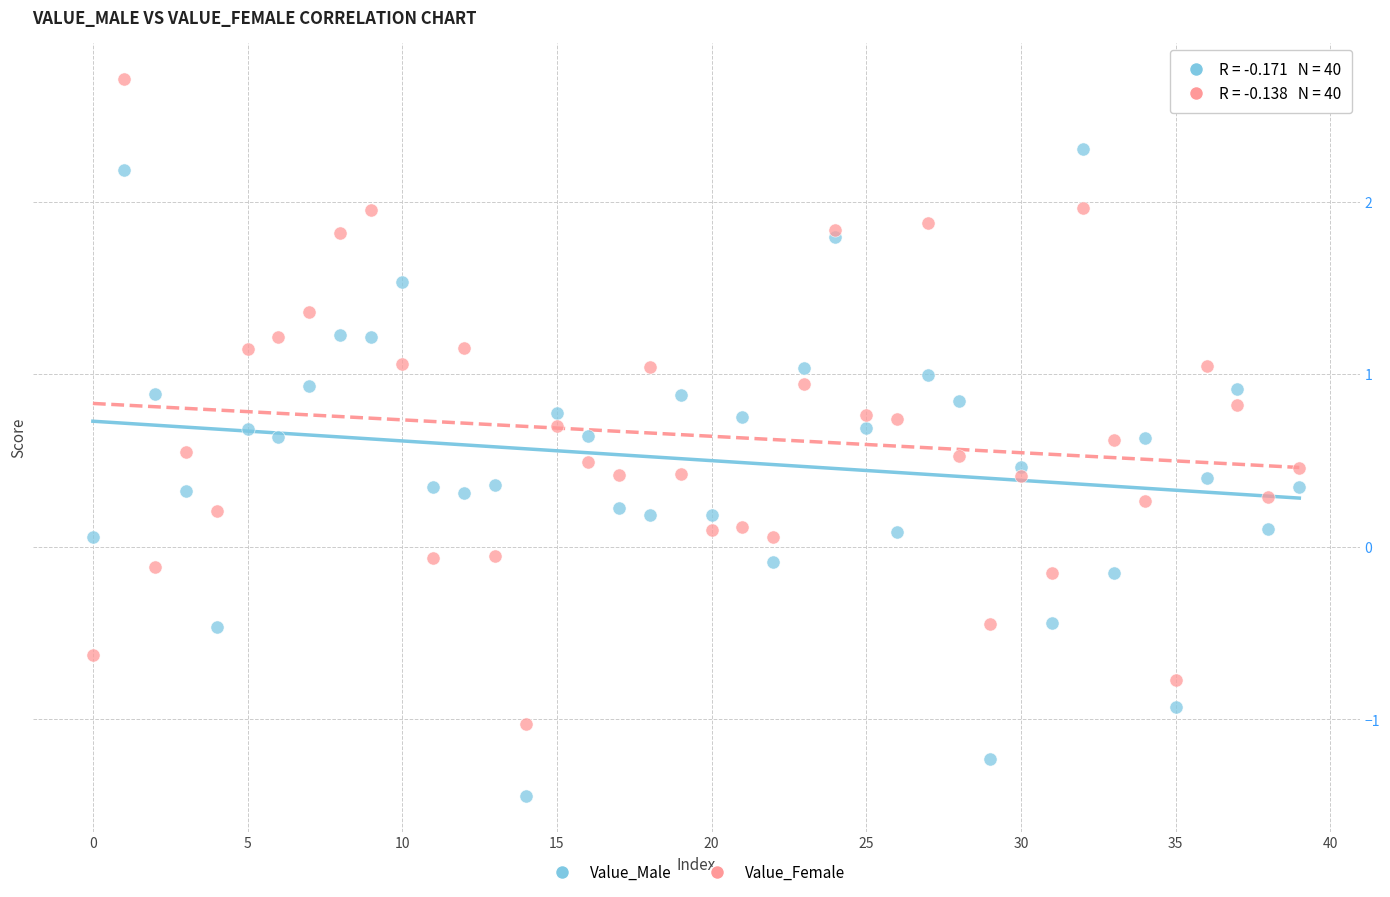

Which series contains the highest Y value?

Value_Female